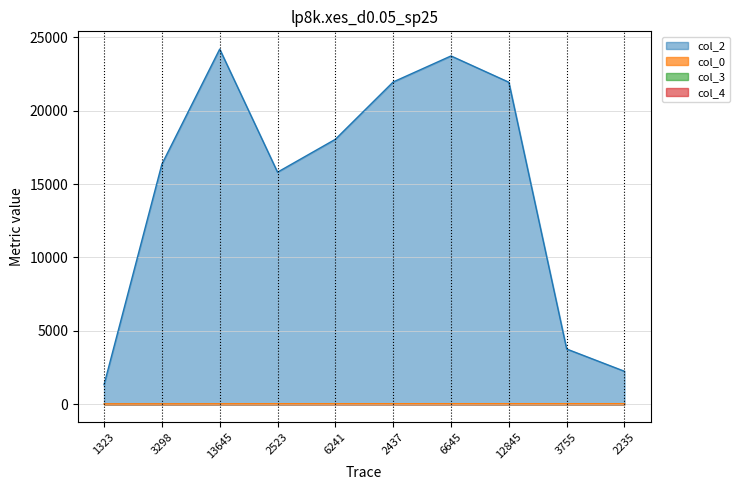

True or false: col_2 and col_0 intersect in this chart.

False